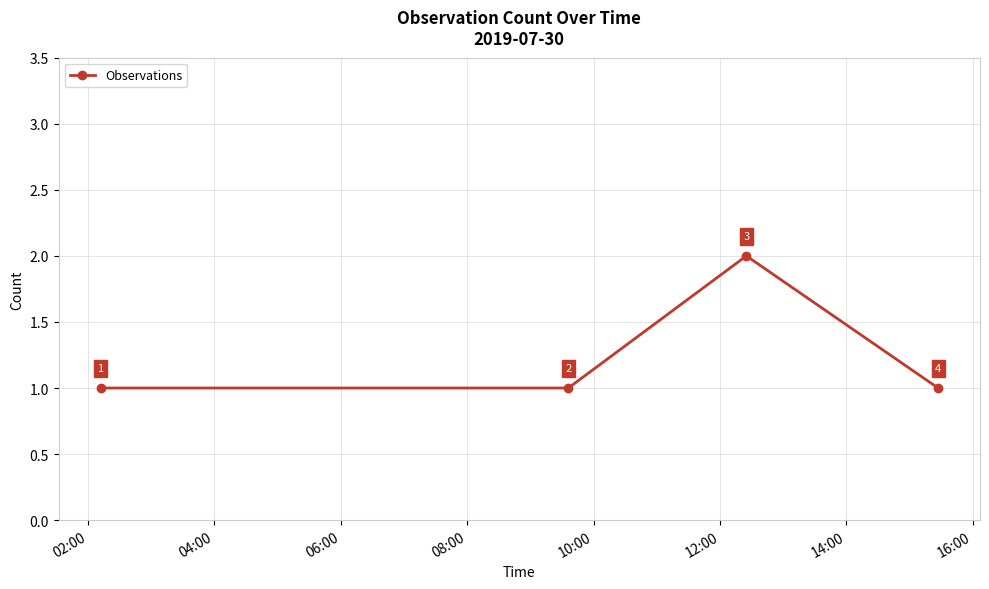

What is the value of the 1st point from the left?

1